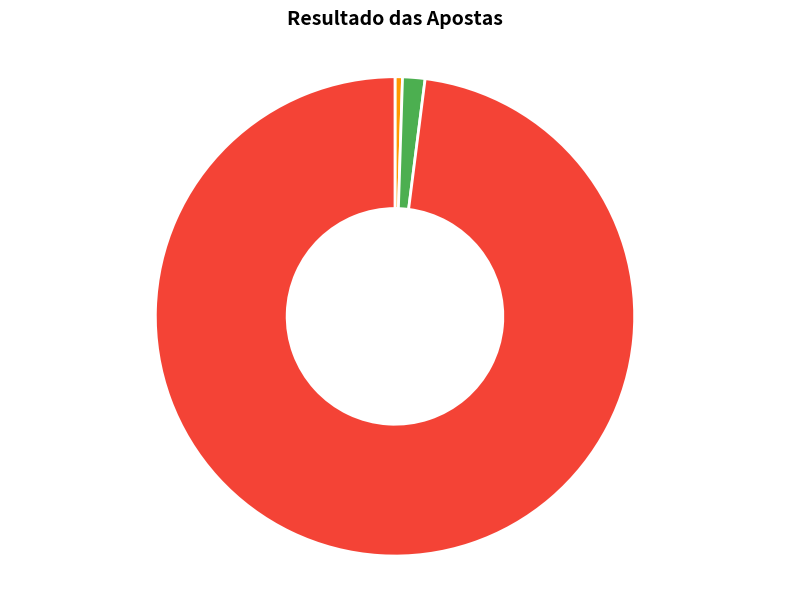

To the nearest percent, what is the average slice percentage?

33%